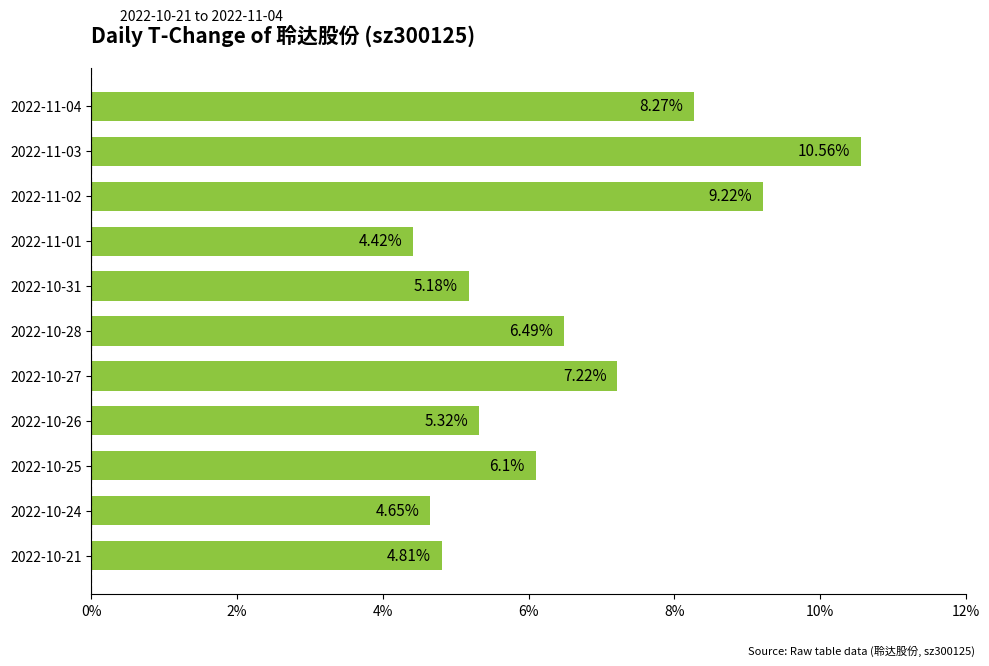

What is the sum of all values?

72.2